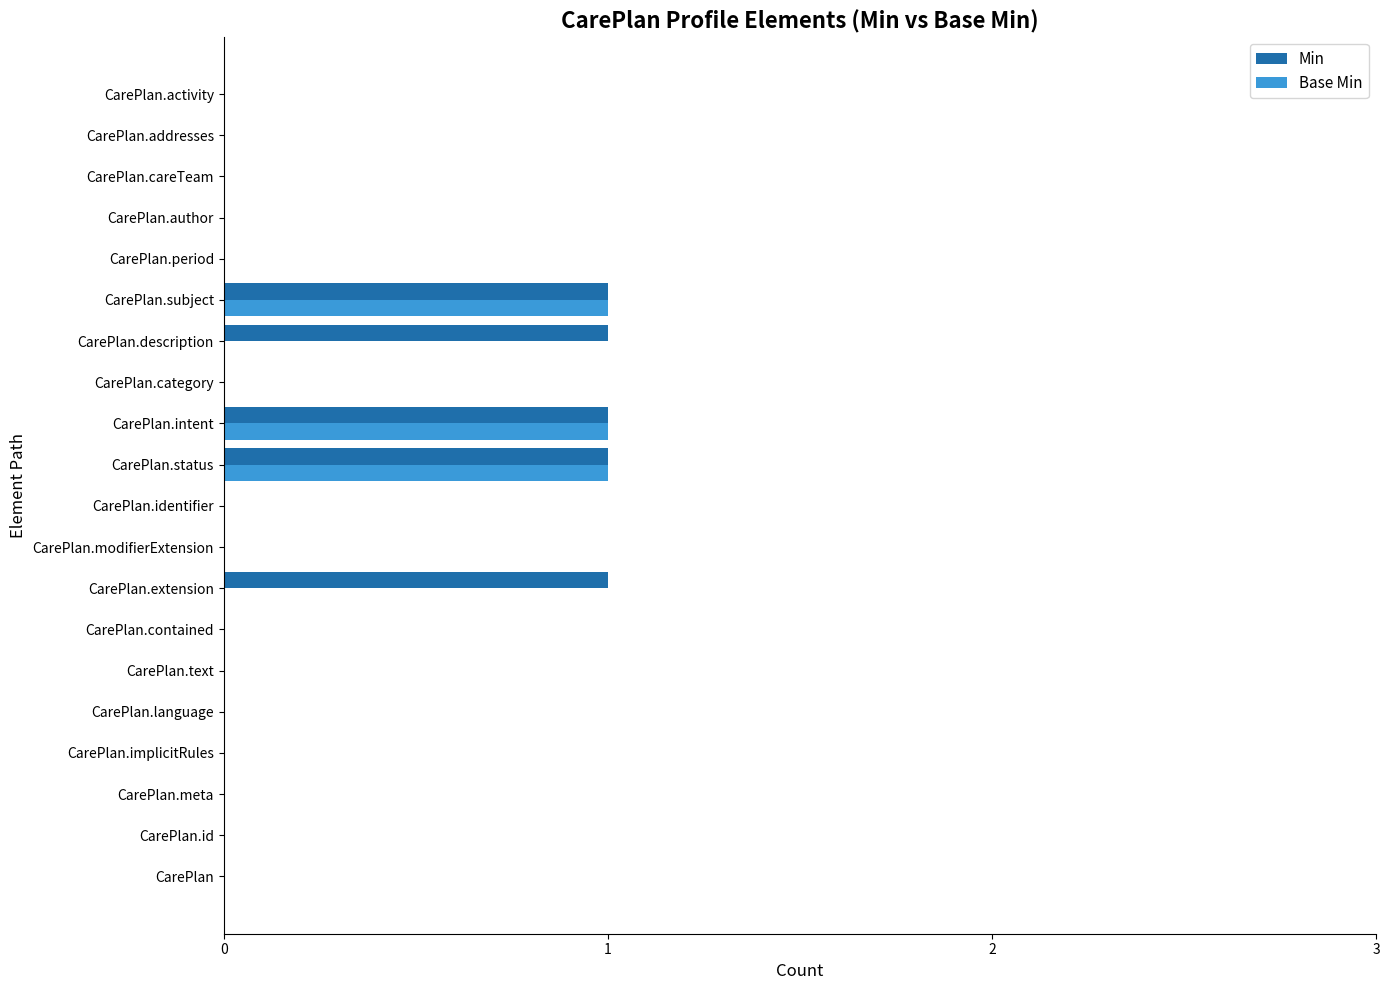

True or false: Base Min has a value of 0 at CarePlan.category.

True